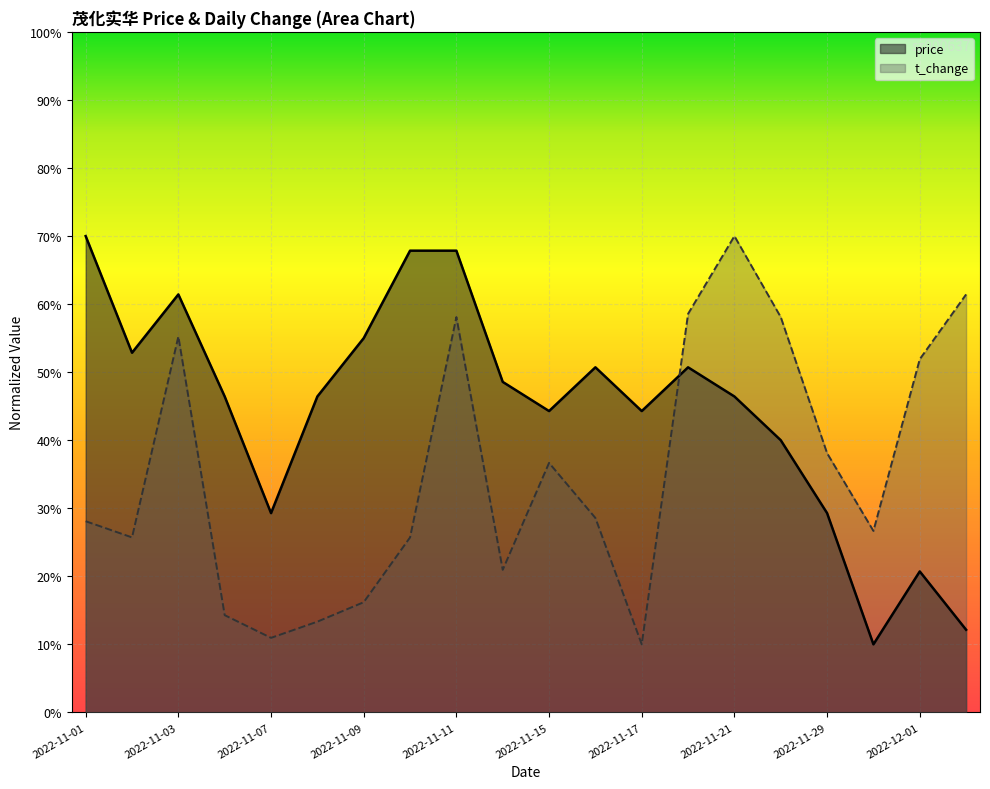

Reading right to left, list all the values displayed in this chart.

price: 0.1	0.2	0.1	0.3	0.4	0.5	0.5	0.4	0.5	0.4	0.5	0.7	0.7	0.5	0.5	0.3	0.5	0.6	0.5	0.7
t_change: 0.6	0.5	0.3	0.4	0.6	0.7	0.6	0.1	0.3	0.4	0.2	0.6	0.3	0.2	0.1	0.1	0.1	0.6	0.3	0.3